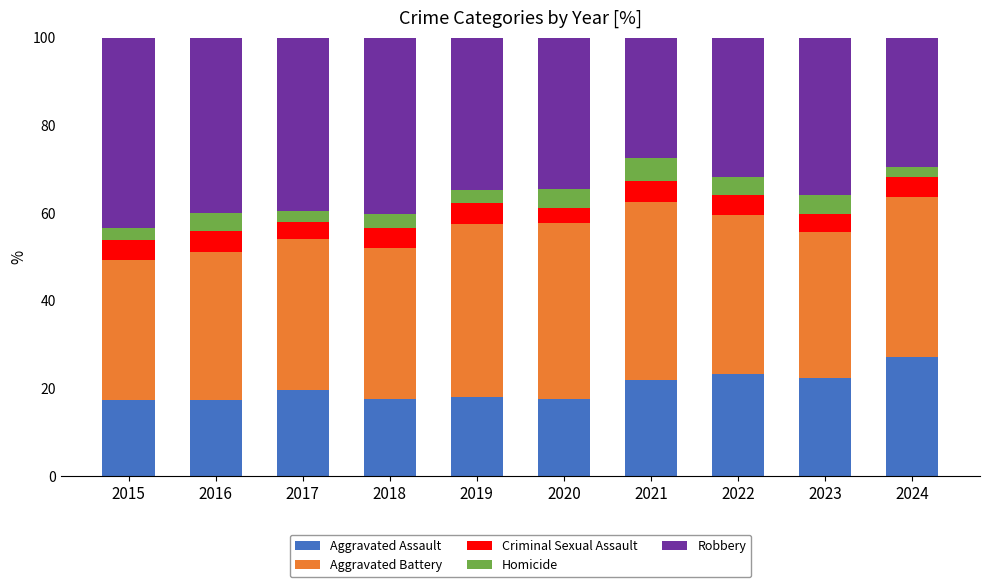

What are all the series names shown in the legend?

Aggravated Assault, Aggravated Battery, Criminal Sexual Assault, Homicide, Robbery